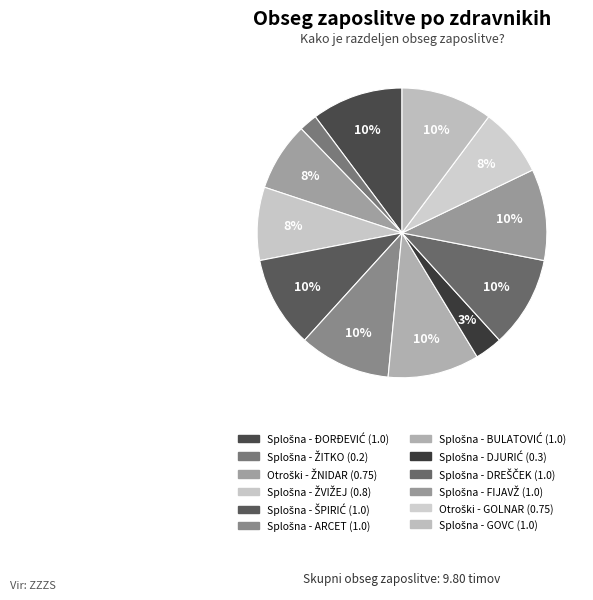

Rank the categories by value from highest to lowest.

SPLOŠNA AMBULANTA - ĐORĐEVIĆ, SPLOŠNA AMBULANTA - ŠPIRIĆ, SPLOŠNA AMBULANTA - ARCET, SPLOŠNA AMBULANTA - BULATOVIĆ, SPLOŠNA AMBULANTA - DREŠČEK, SPLOŠNA AMBULANTA - FIJAVŽ, SPLOŠNA AMBULANTA - GOVC, SPLOŠNA AMBULANTA - ŽVIŽEJ, OTROŠKI DISPANZER - ŽNIDAR, OTROŠKI DISPANZER - GOLNAR, SPLOŠNA AMBULANTA - DJURIĆ, SPLOŠNA AMBULANTA - ŽITKO